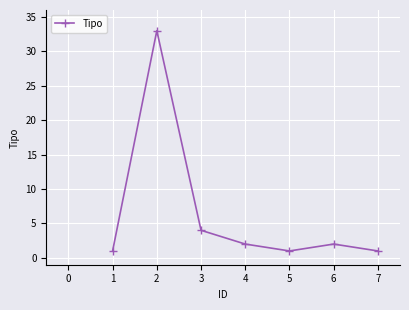

What is the difference between the second highest and minimum values?

3